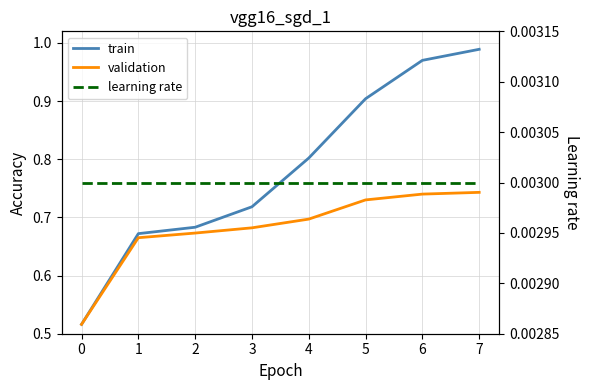

At how many categories does at least one series exceed 0?

8